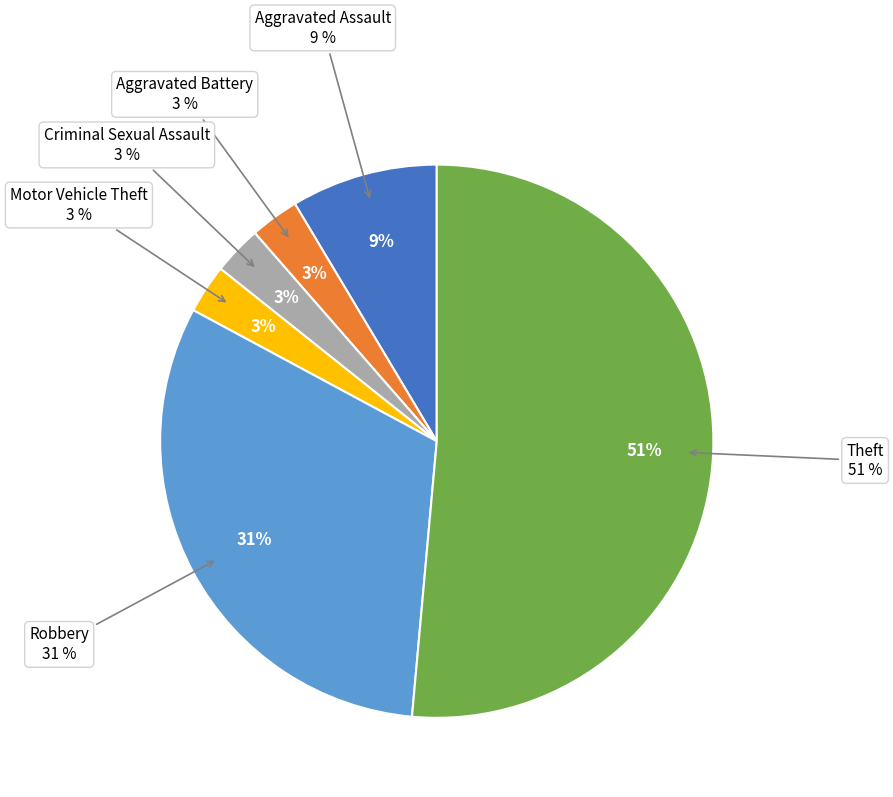

To the nearest percent, what portion does Motor Vehicle Theft represent?

3%